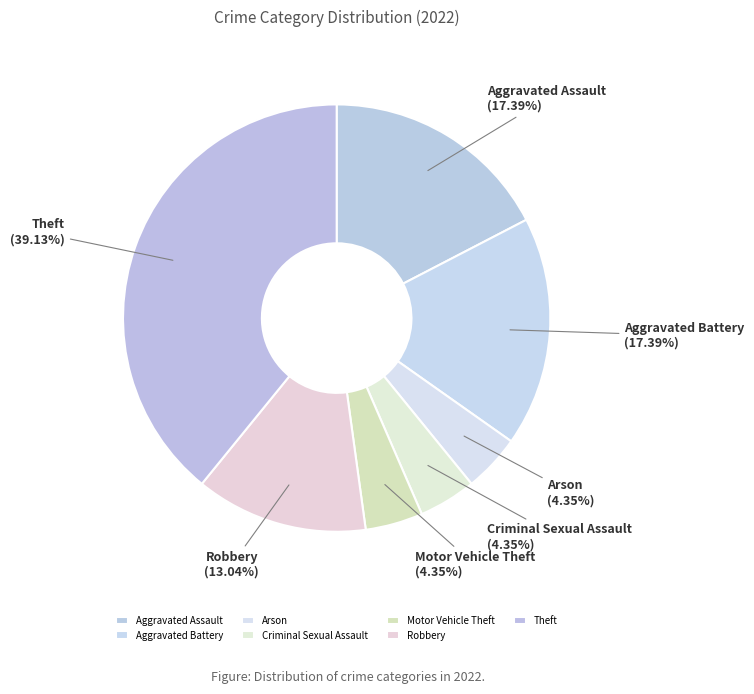

Which has a higher value, Arson or Robbery?

Robbery